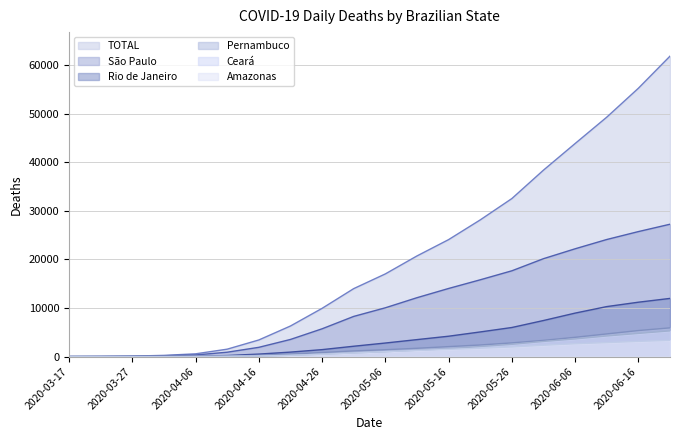

Reading left to right, transcribe all the data shown in this chart.

São Paulo: 1	22	68	164	326	894	1901	3523	5717	8269	10045	12124	14025	15812	17666	20162	22200	24113	25744	27261
TOTAL: 1	25	93	244	562	1521	3417	6291	9930	13993	17025	20727	24090	28150	32548	38406	43885	49316	55274	61888
Rio de Janeiro: 0	3	10	28	72	212	508	916	1427	2126	2786	3491	4189	5071	5986	7425	8951	10294	11197	11978
Pernambuco: 0	0	4	8	22	93	244	496	839	1166	1409	1705	2049	2386	2819	3331	3970	4665	5359	5912
Ceará: 0	0	3	9	23	56	115	267	503	758	1001	1305	1610	2062	2519	3110	3630	4237	4768	5291
Amazonas: 0	0	1	3	16	44	120	258	472	741	1022	1253	1484	1713	1980	2331	2641	2872	3129	3341